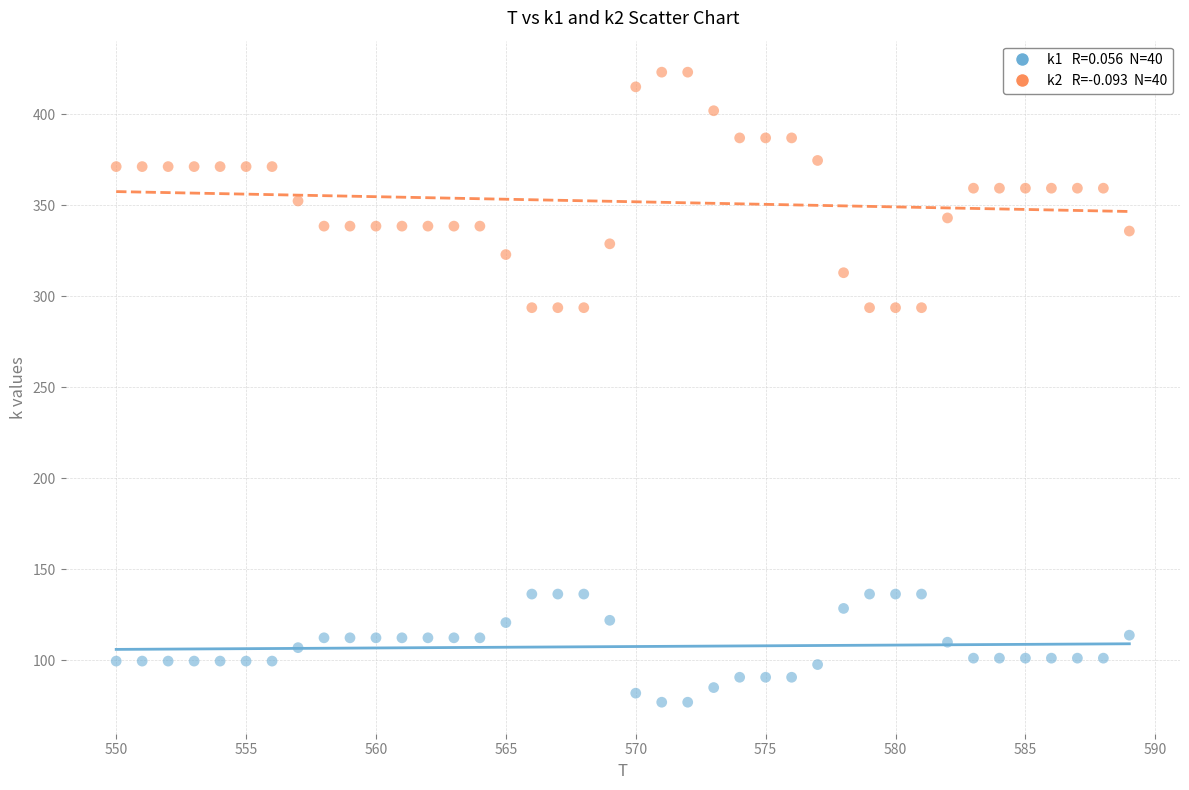

Across all data points, what is the range of Y values (max minus min)?

346.0